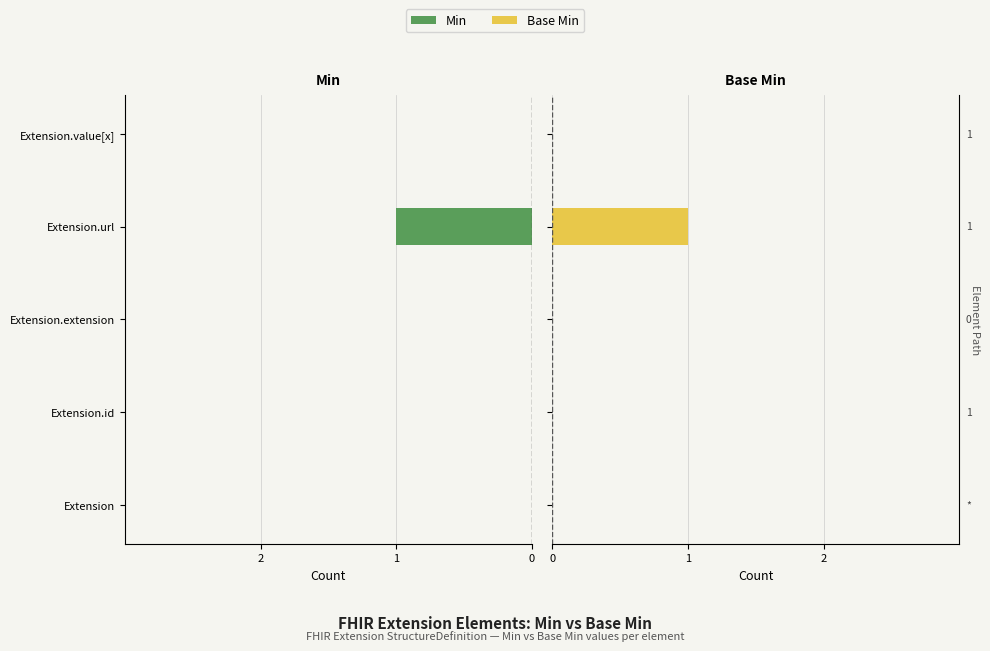

What is the difference between the maximum and minimum values in the Min series?

1